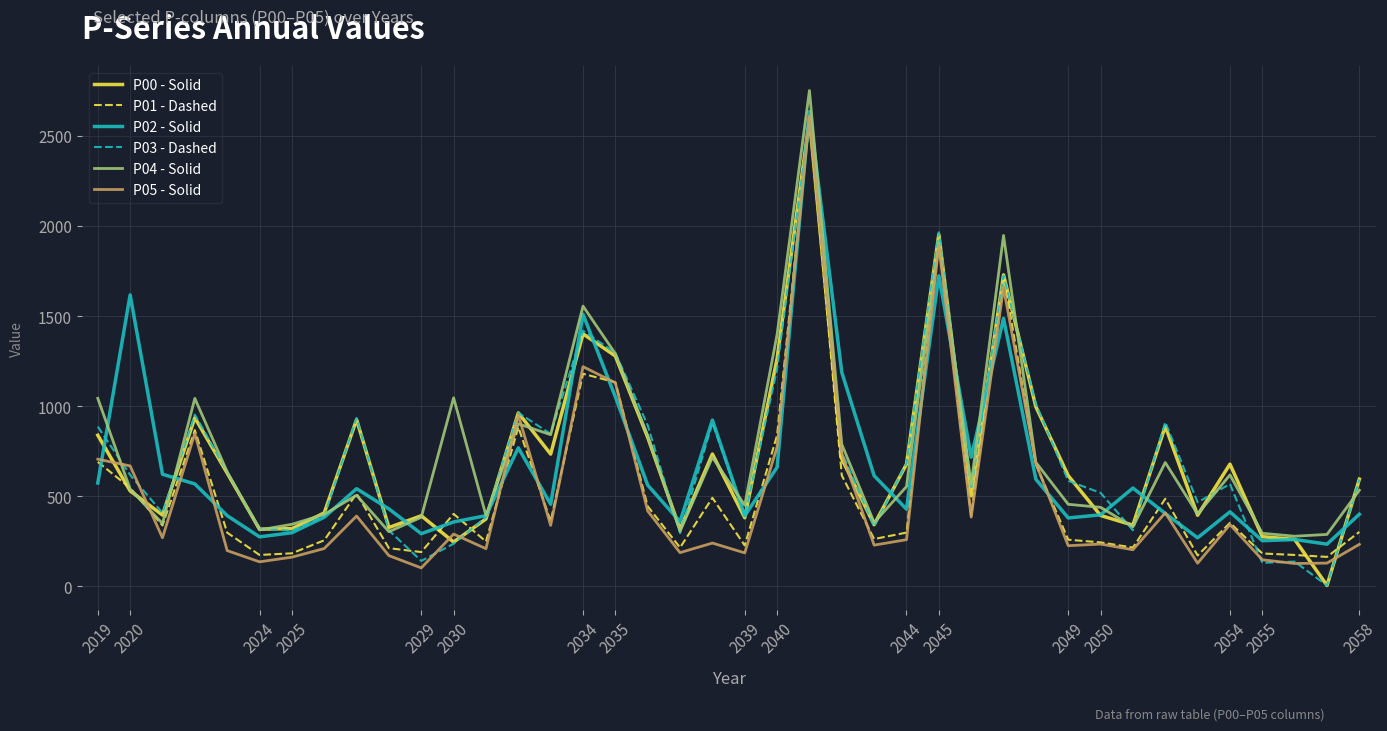

What is the highest value of the P05 - Solid series?

2609.6